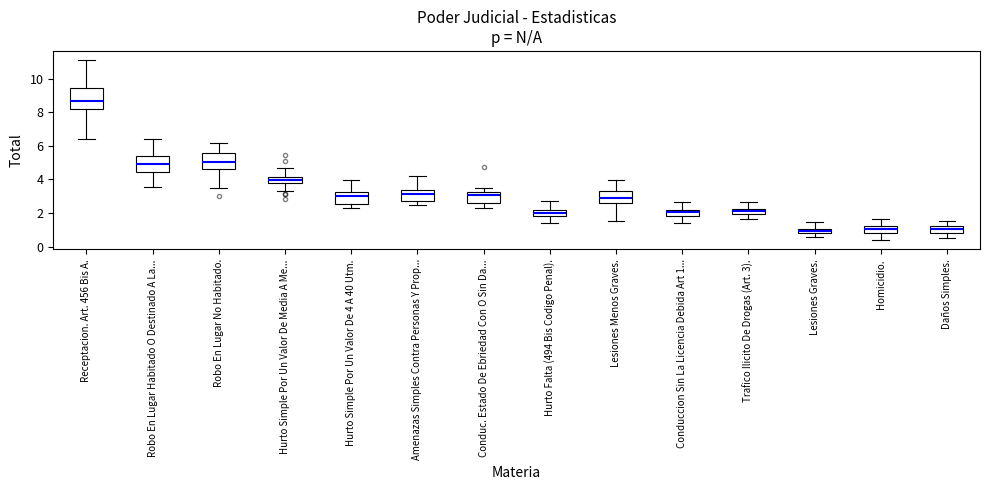

Where does the median line of the box for Homicidio. sit on the y-axis? The values are not printed on the chart, so give them approximately, as read against the axis.

1.0